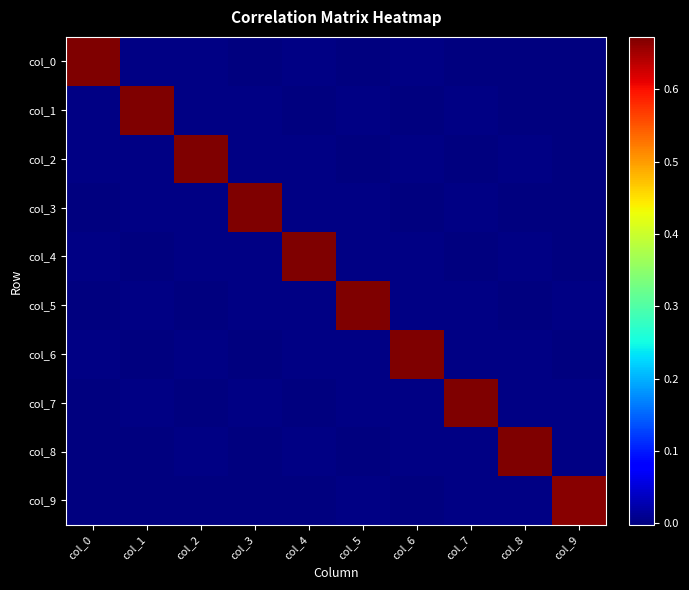

List the series in order of their peak value, lowest first.

col_9, col_8, col_7, col_6, col_5, col_4, col_3, col_2, col_1, col_0